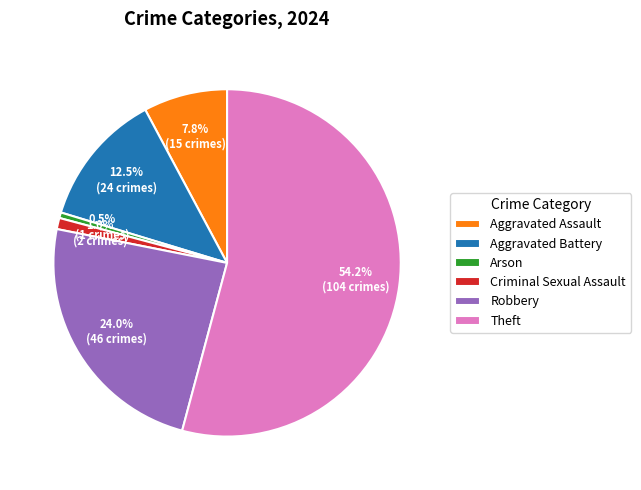

Between Arson and Theft, which is larger?

Theft